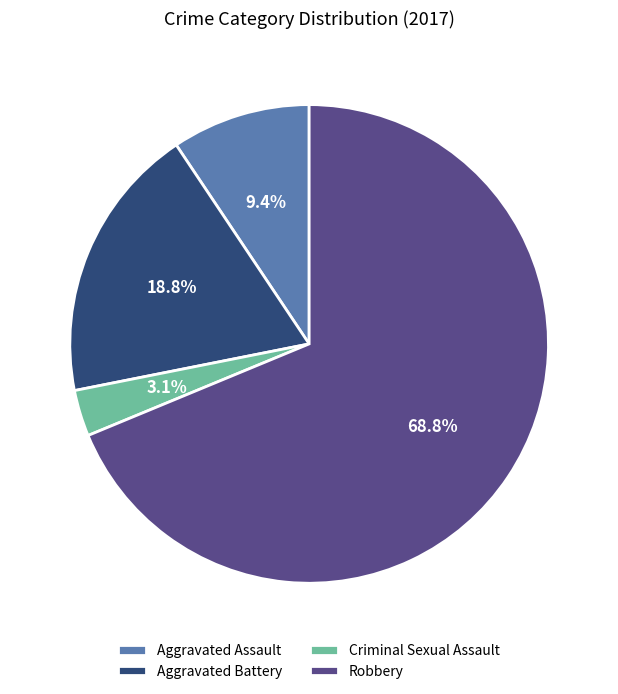

Which has a higher value, Robbery or Criminal Sexual Assault?

Robbery